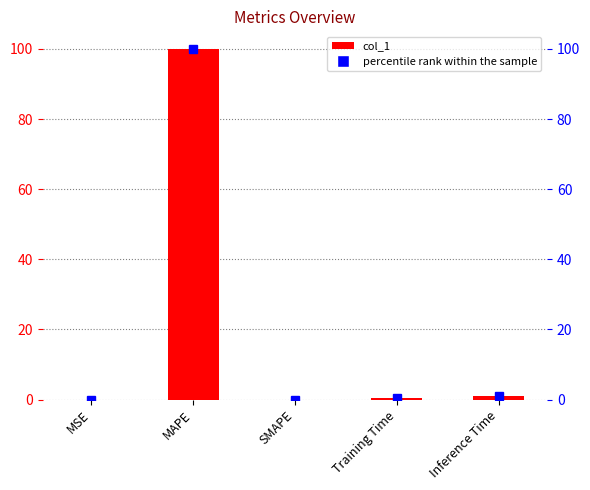

The chart shows a value of 0.3 at Training Time. True or false?

True